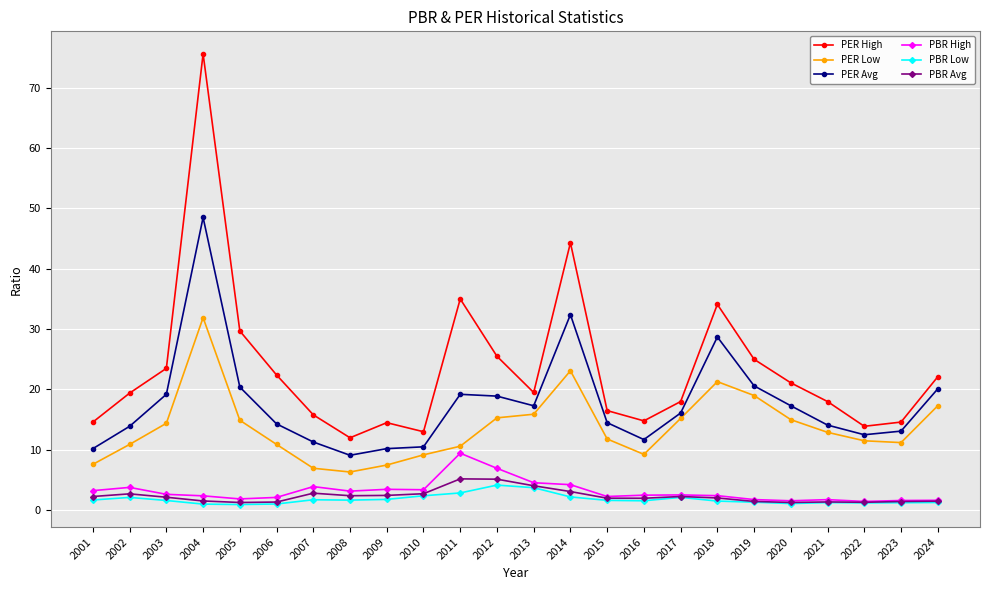

How many values in the PER Avg series exceed 16?

12